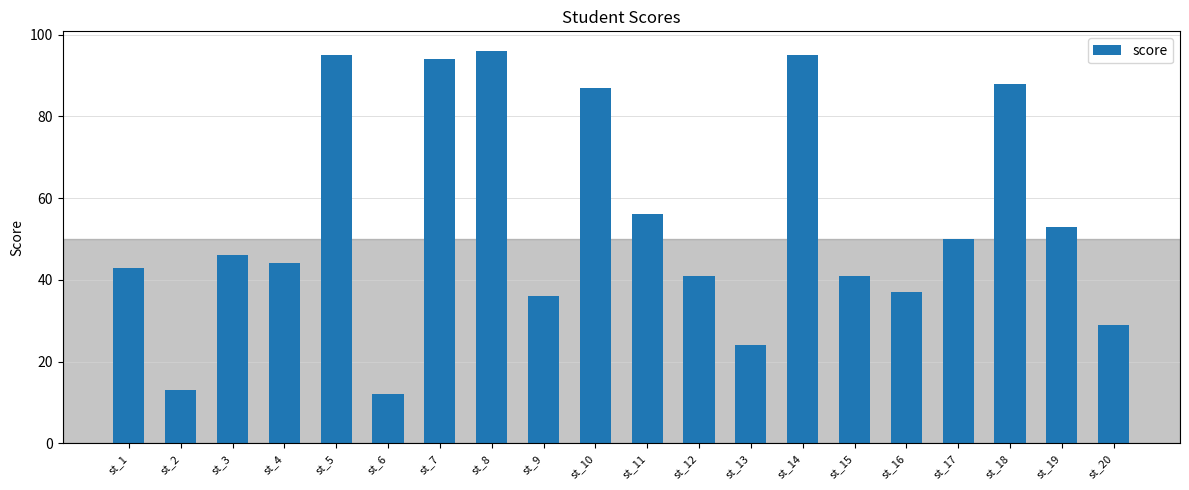

What is the average value?

54